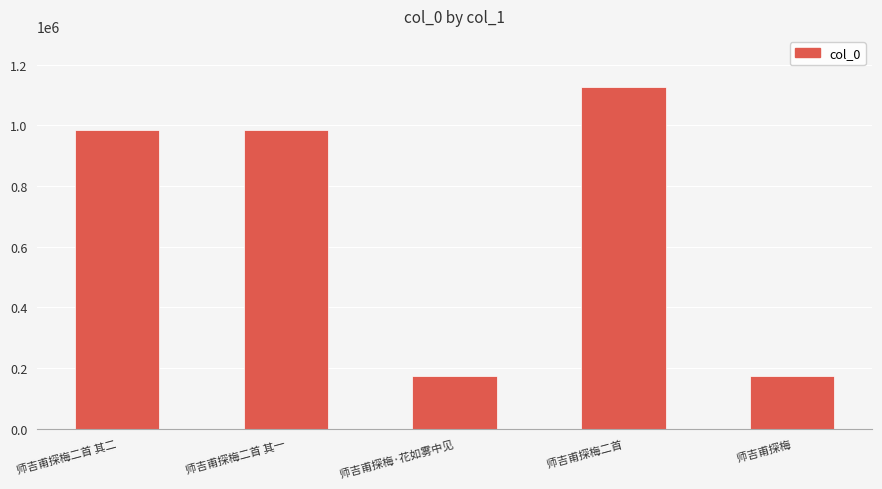

The chart shows a value of 985085 at 师吉甫探梅二首 其二. True or false?

True